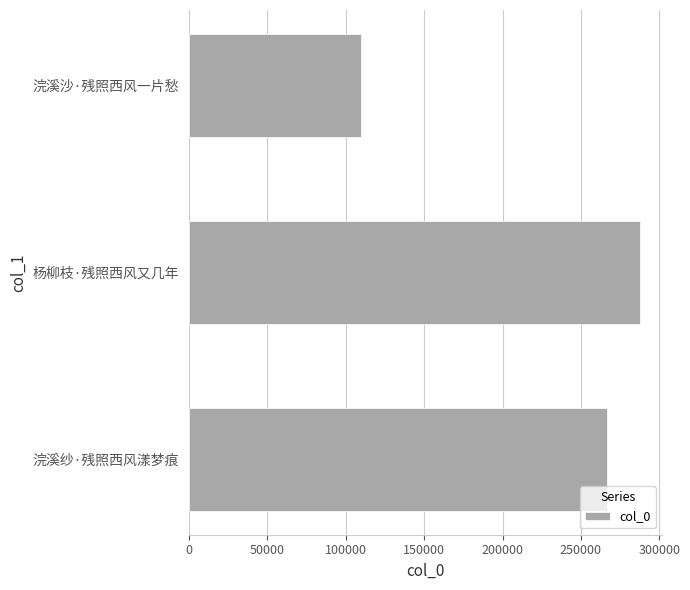

True or false: the data shows 266779 at 浣溪纱·残照西风漾梦痕.

True